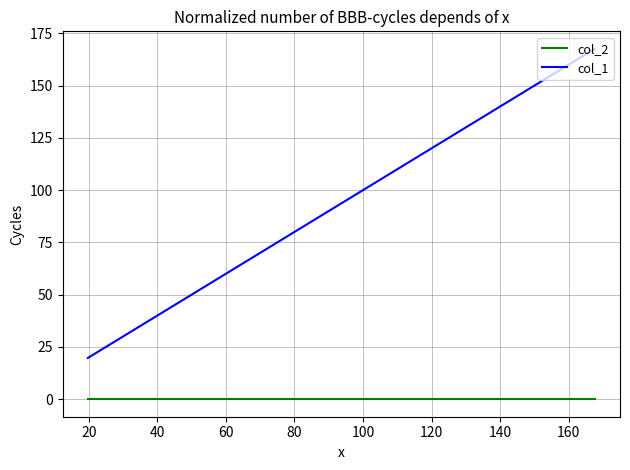

True or false: col_1 and col_2 intersect in this chart.

False